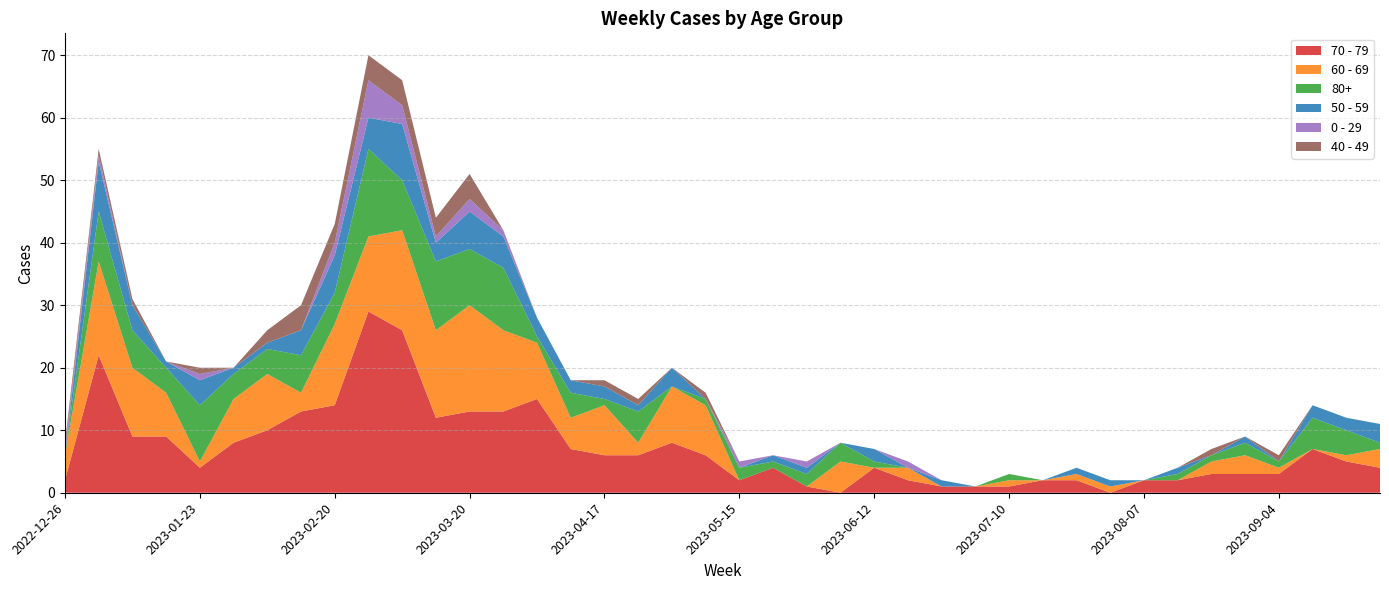

Reading left to right, transcribe all the data shown in this chart.

70 - 79: 2022-12-26=2	2023-01-02=22	2023-01-09=9	2023-01-16=9	2023-01-23=4	2023-01-30=8	2023-02-06=10	2023-02-13=13	2023-02-20=14	2023-02-27=29	2023-03-06=26	2023-03-13=12	2023-03-20=13	2023-03-27=13	2023-04-03=15	2023-04-10=7	2023-04-17=6	2023-04-24=6	2023-05-01=8	2023-05-08=6	2023-05-15=2	2023-05-22=4	2023-05-29=1	2023-06-05=0	2023-06-12=4	2023-06-19=2	2023-06-26=1	2023-07-03=1	2023-07-10=1	2023-07-17=2	2023-07-24=2	2023-07-31=0	2023-08-07=2	2023-08-14=2	2023-08-21=3	2023-08-28=3	2023-09-04=3	2023-09-11=7	2023-09-18=5	2023-09-25=4
60 - 69: 2022-12-26=4	2023-01-02=15	2023-01-09=11	2023-01-16=7	2023-01-23=1	2023-01-30=7	2023-02-06=9	2023-02-13=3	2023-02-20=13	2023-02-27=12	2023-03-06=16	2023-03-13=14	2023-03-20=17	2023-03-27=13	2023-04-03=9	2023-04-10=5	2023-04-17=8	2023-04-24=2	2023-05-01=9	2023-05-08=8	2023-05-15=0	2023-05-22=0	2023-05-29=0	2023-06-05=5	2023-06-12=0	2023-06-19=2	2023-06-26=0	2023-07-03=0	2023-07-10=1	2023-07-17=0	2023-07-24=1	2023-07-31=1	2023-08-07=0	2023-08-14=0	2023-08-21=2	2023-08-28=3	2023-09-04=1	2023-09-11=0	2023-09-18=1	2023-09-25=3
80+: 2022-12-26=0	2023-01-02=8	2023-01-09=6	2023-01-16=4	2023-01-23=9	2023-01-30=4	2023-02-06=4	2023-02-13=6	2023-02-20=5	2023-02-27=14	2023-03-06=8	2023-03-13=11	2023-03-20=9	2023-03-27=10	2023-04-03=1	2023-04-10=4	2023-04-17=1	2023-04-24=5	2023-05-01=0	2023-05-08=1	2023-05-15=2	2023-05-22=1	2023-05-29=2	2023-06-05=3	2023-06-12=1	2023-06-19=0	2023-06-26=0	2023-07-03=0	2023-07-10=1	2023-07-17=0	2023-07-24=0	2023-07-31=0	2023-08-07=0	2023-08-14=1	2023-08-21=1	2023-08-28=2	2023-09-04=1	2023-09-11=5	2023-09-18=4	2023-09-25=1
50 - 59: 2022-12-26=0	2023-01-02=8	2023-01-09=4	2023-01-16=1	2023-01-23=4	2023-01-30=1	2023-02-06=1	2023-02-13=4	2023-02-20=6	2023-02-27=5	2023-03-06=9	2023-03-13=3	2023-03-20=6	2023-03-27=5	2023-04-03=3	2023-04-10=2	2023-04-17=2	2023-04-24=1	2023-05-01=3	2023-05-08=0	2023-05-15=0	2023-05-22=1	2023-05-29=1	2023-06-05=0	2023-06-12=2	2023-06-19=0	2023-06-26=1	2023-07-03=0	2023-07-10=0	2023-07-17=0	2023-07-24=1	2023-07-31=1	2023-08-07=0	2023-08-14=1	2023-08-21=0	2023-08-28=1	2023-09-04=0	2023-09-11=2	2023-09-18=2	2023-09-25=3
0 - 29: 2022-12-26=1	2023-01-02=1	2023-01-09=0	2023-01-16=0	2023-01-23=1	2023-01-30=0	2023-02-06=0	2023-02-13=0	2023-02-20=2	2023-02-27=6	2023-03-06=3	2023-03-13=1	2023-03-20=2	2023-03-27=1	2023-04-03=0	2023-04-10=0	2023-04-17=0	2023-04-24=0	2023-05-01=0	2023-05-08=0	2023-05-15=1	2023-05-22=0	2023-05-29=1	2023-06-05=0	2023-06-12=0	2023-06-19=1	2023-06-26=0	2023-07-03=0	2023-07-10=0	2023-07-17=0	2023-07-24=0	2023-07-31=0	2023-08-07=0	2023-08-14=0	2023-08-21=0	2023-08-28=0	2023-09-04=0	2023-09-11=0	2023-09-18=0	2023-09-25=0
40 - 49: 2022-12-26=1	2023-01-02=1	2023-01-09=1	2023-01-16=0	2023-01-23=1	2023-01-30=0	2023-02-06=2	2023-02-13=4	2023-02-20=3	2023-02-27=4	2023-03-06=4	2023-03-13=3	2023-03-20=4	2023-03-27=0	2023-04-03=0	2023-04-10=0	2023-04-17=1	2023-04-24=1	2023-05-01=0	2023-05-08=1	2023-05-15=0	2023-05-22=0	2023-05-29=0	2023-06-05=0	2023-06-12=0	2023-06-19=0	2023-06-26=0	2023-07-03=0	2023-07-10=0	2023-07-17=0	2023-07-24=0	2023-07-31=0	2023-08-07=0	2023-08-14=0	2023-08-21=1	2023-08-28=0	2023-09-04=1	2023-09-11=0	2023-09-18=0	2023-09-25=0